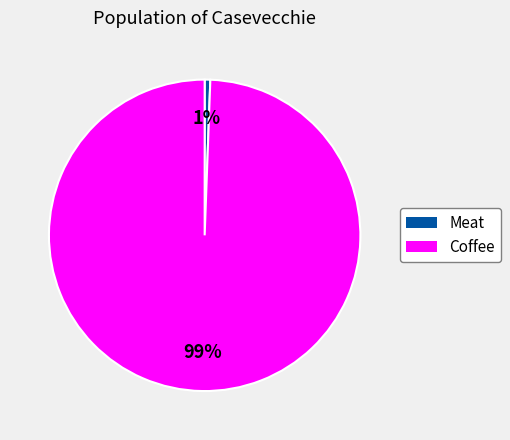

What is the largest slice in the pie chart?

Coffee